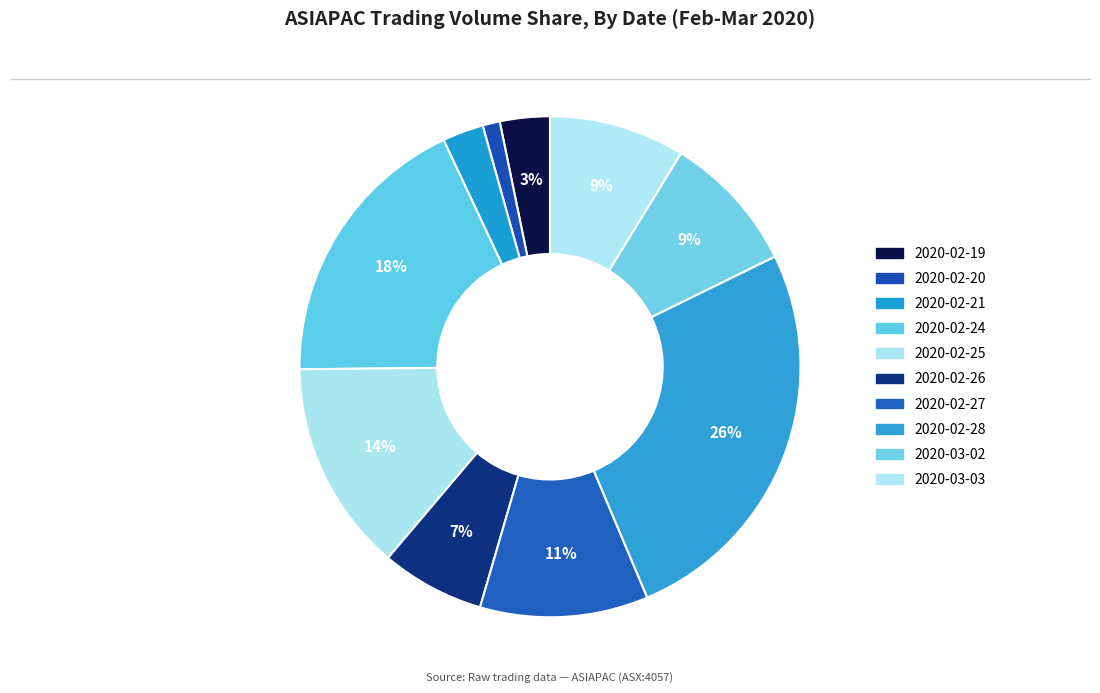

To the nearest percent, what portion does 2020-02-19 represent?

3%